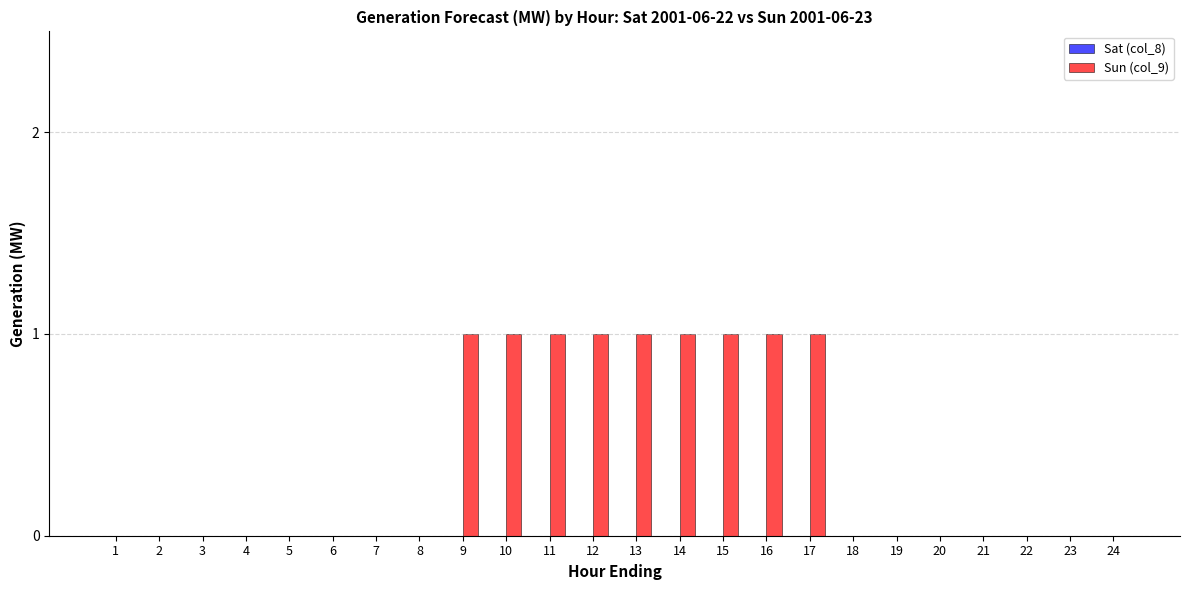

True or false: the data shows 0 at 14.

False